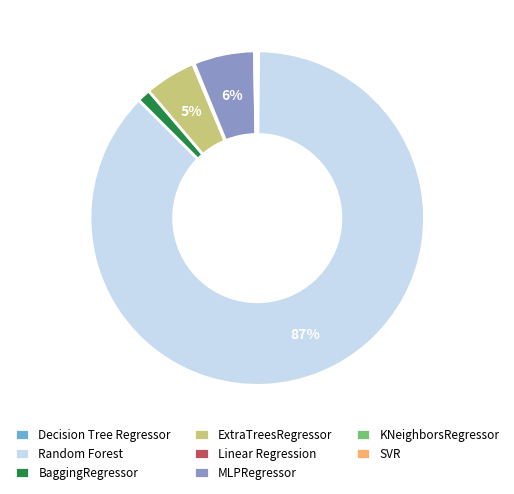

Which slice is the largest?

Random Forest